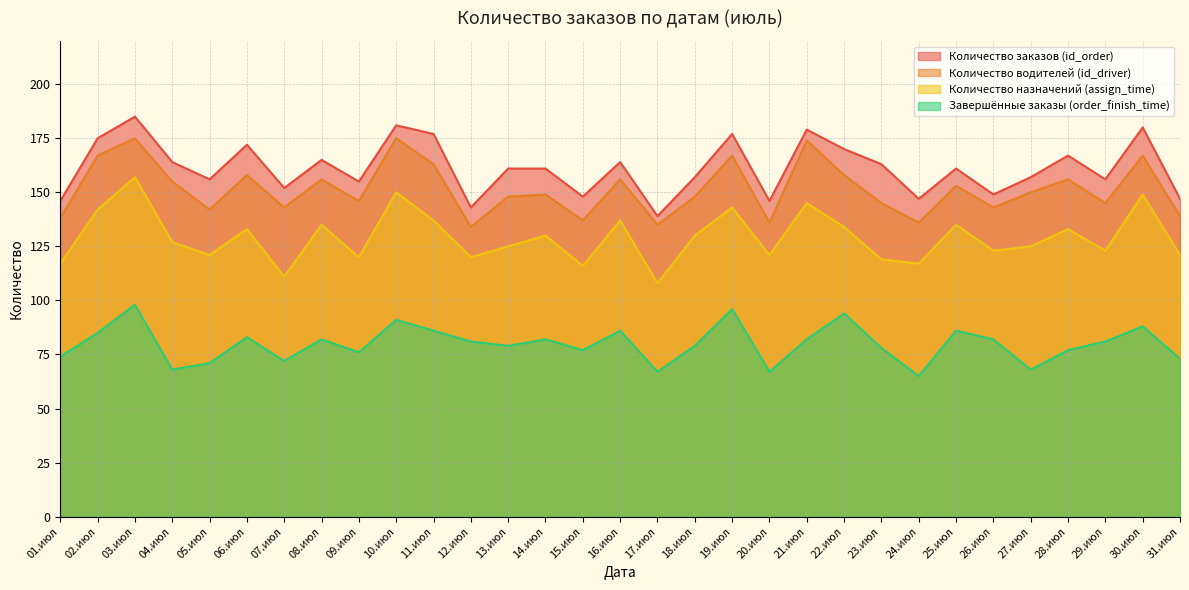

How many interior local valleys does the order_finish_time series have?

9